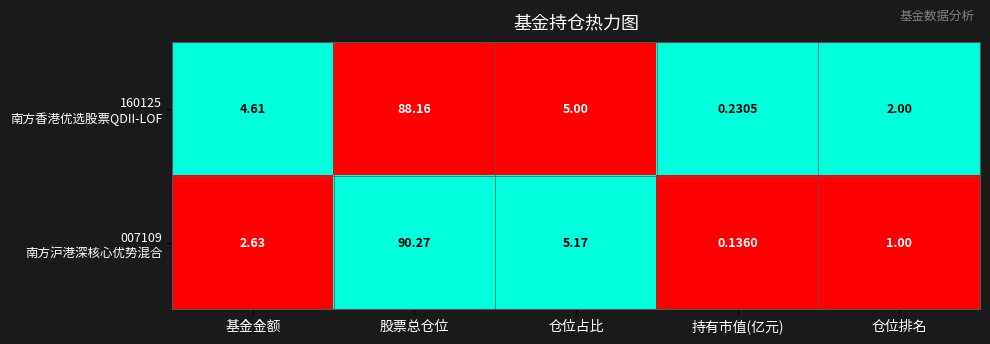

At which category is the sum across all series the highest?

股票总仓位